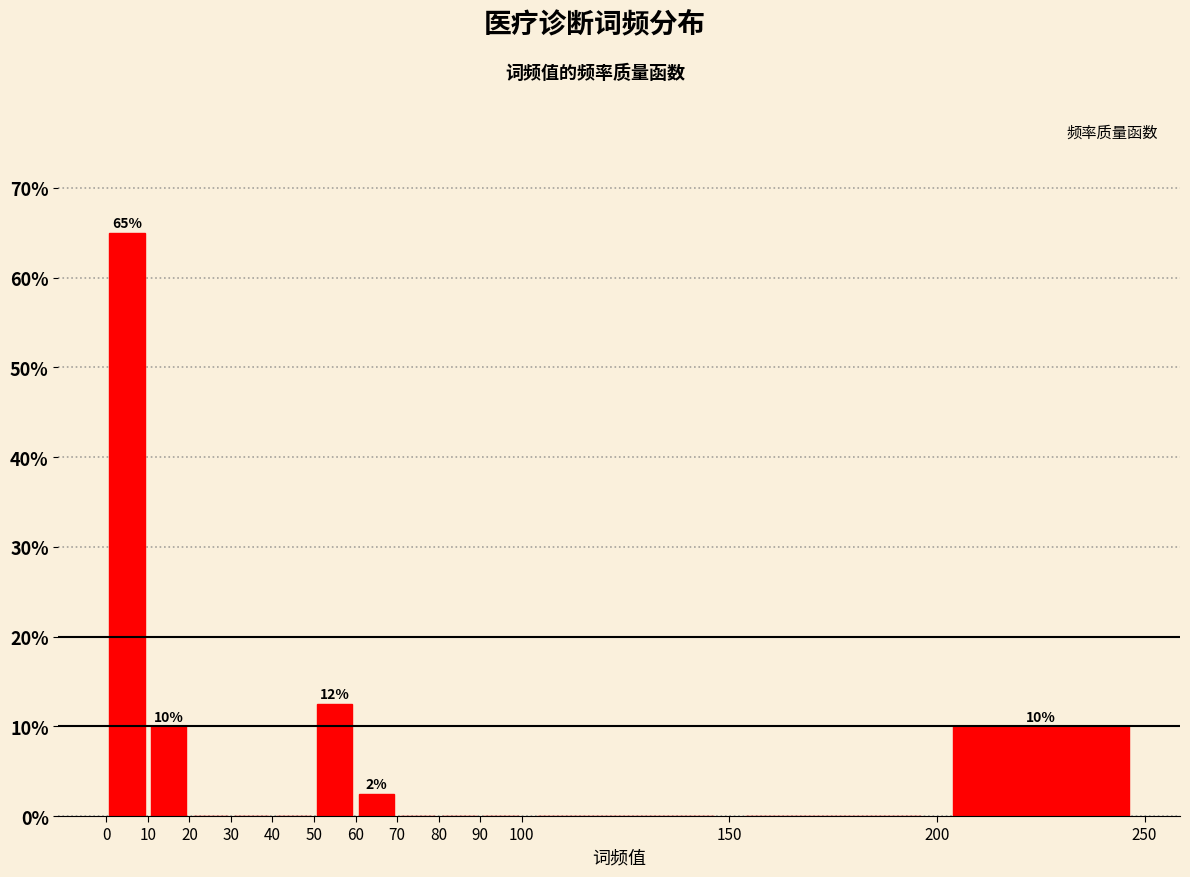

Over which range of the x-axis is the bar tallest?

0 to 10